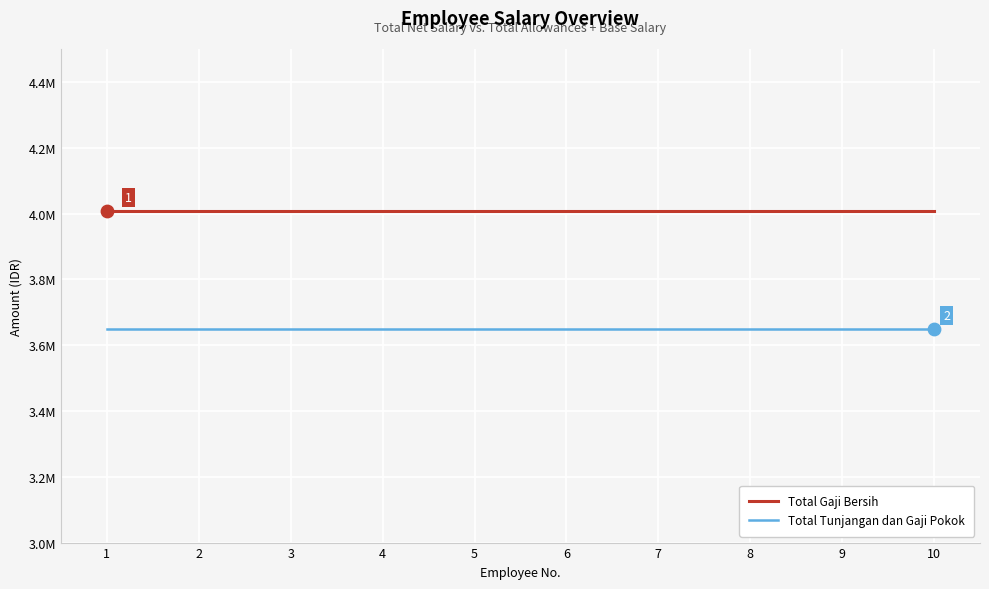

What are all the series names shown in the legend?

Total Gaji Bersih, Total Tunjangan dan Gaji Pokok